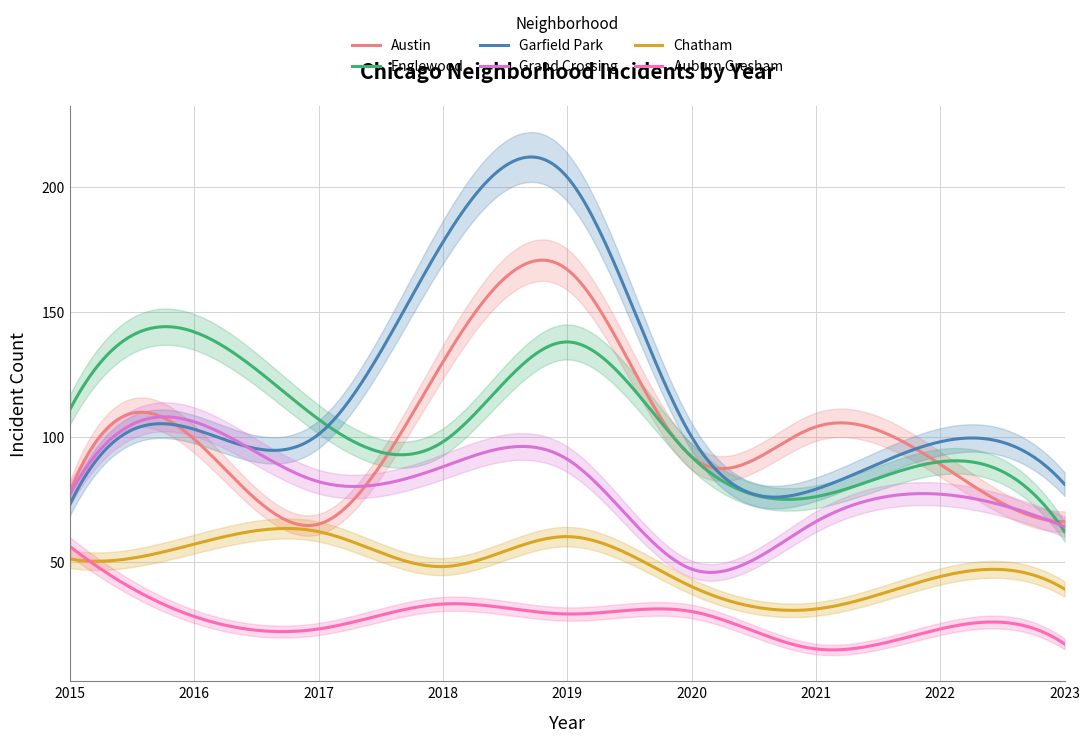

Which series has the largest range (max minus min)?

Garfield Park